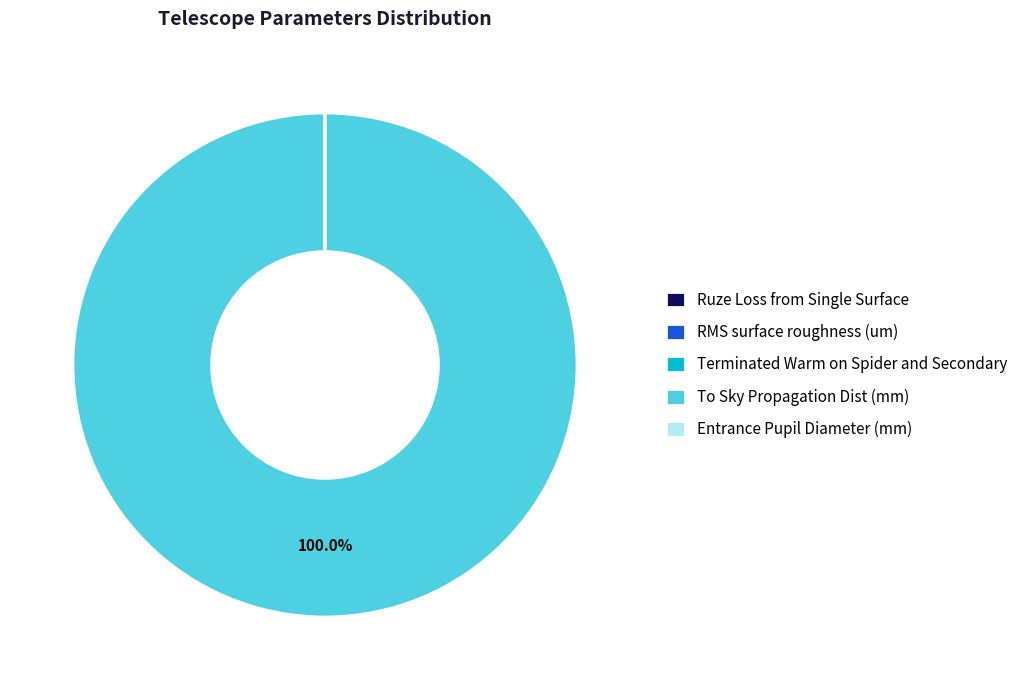

The To Sky Propagation Dist (mm) slice represents 89% of the pie. True or false?

False